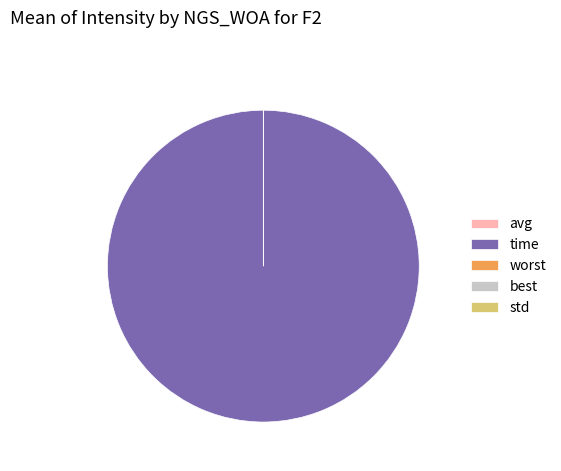

Combined, do time and avg account for over 50%?

Yes